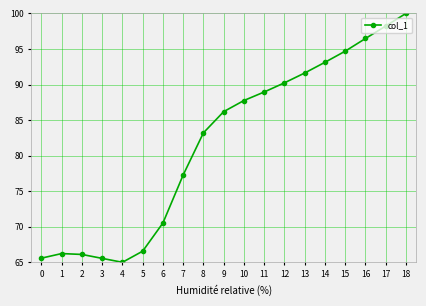

True or false: the data shows 65.6 at 0.

True